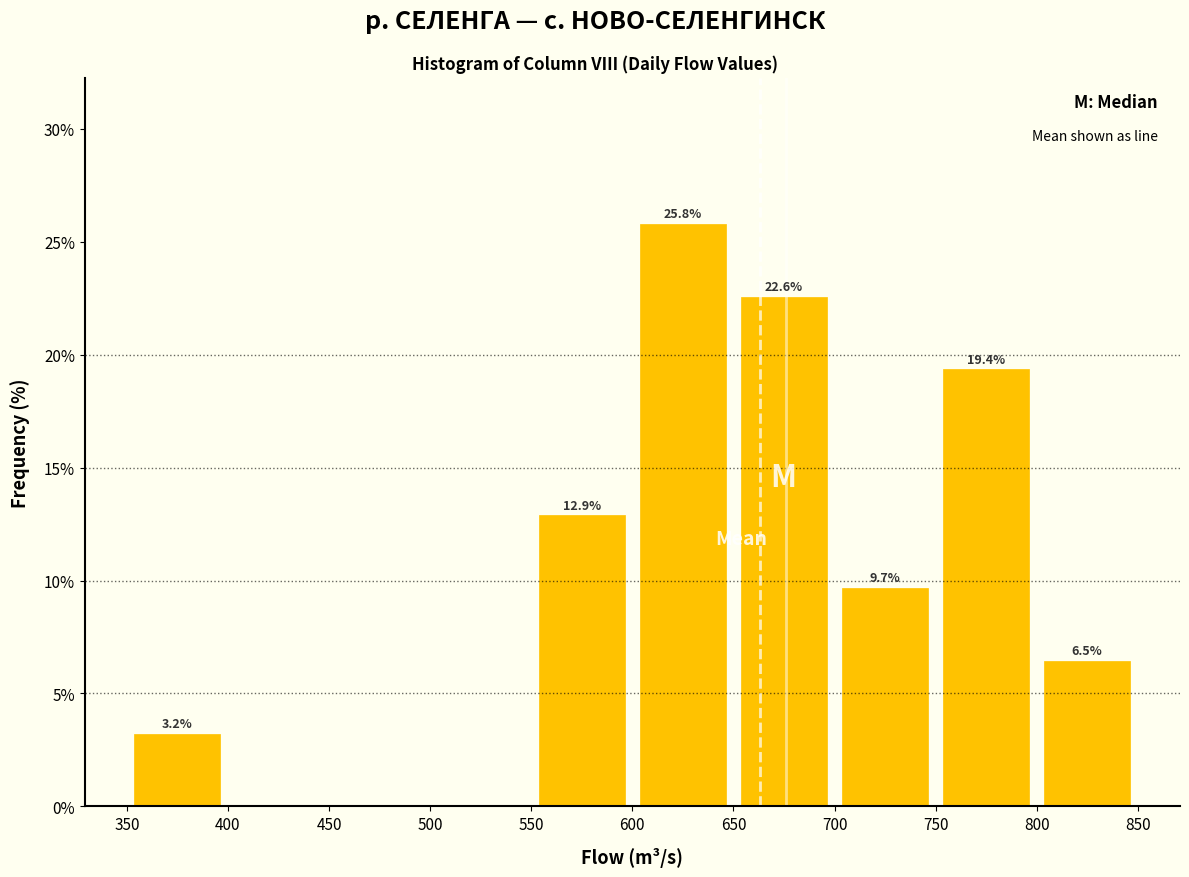

Which range on the x-axis has the tallest bar?

600 to 650